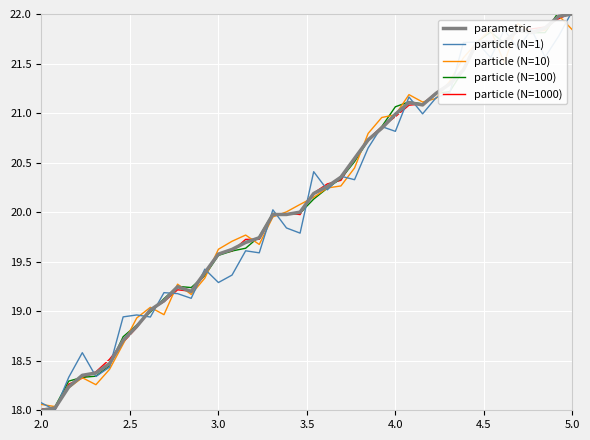

What is the minimum value shown in the chart?

18.0